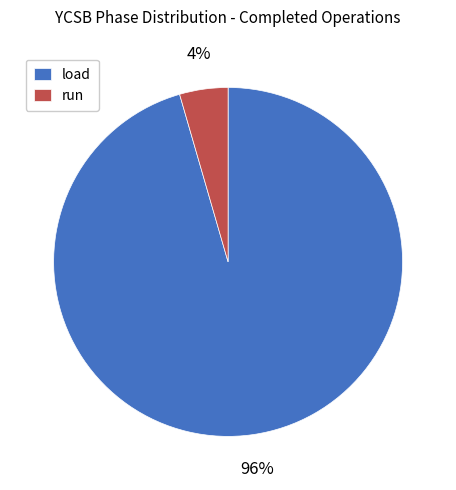

Which has a higher value, load or run?

load